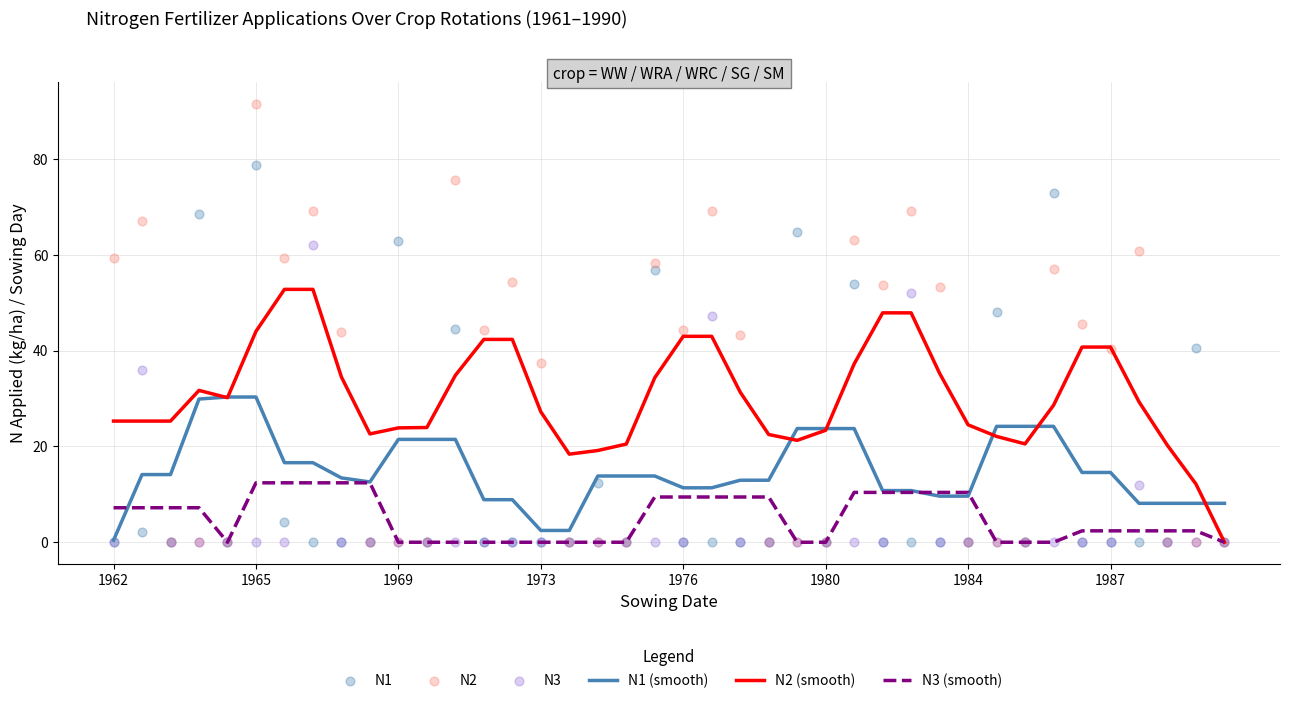

At how many categories does at least one series exceed 36?

27